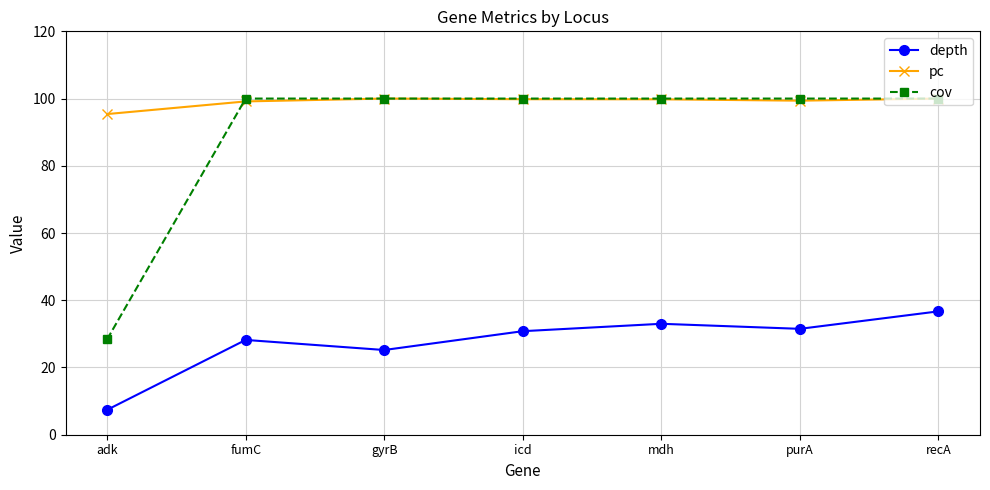

True or false: depth has more than 0 points higher than both neighbors.

True